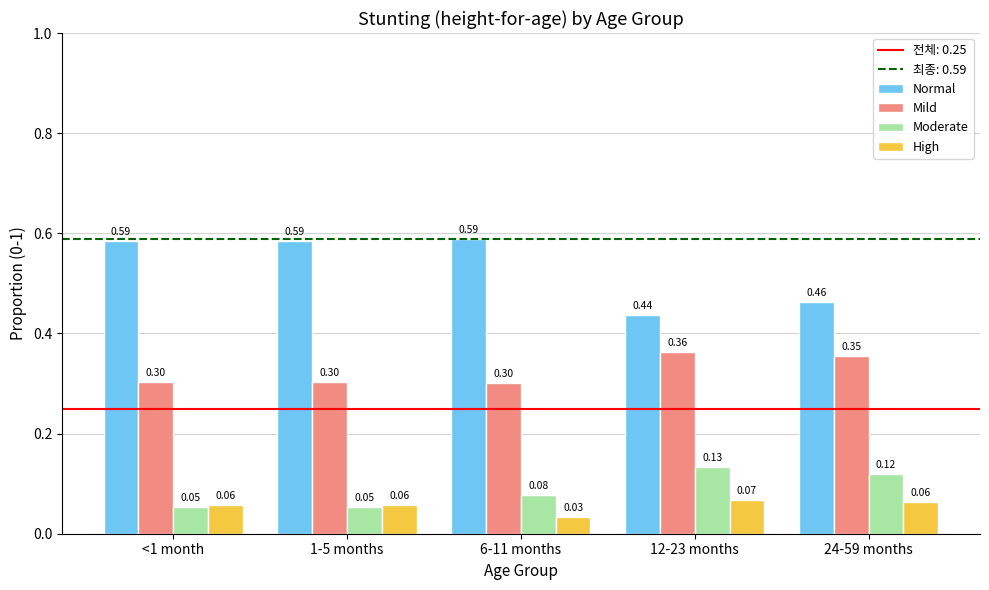

What is the sum of the Moderate values at 12-23 months and 1-5 months?

0.2